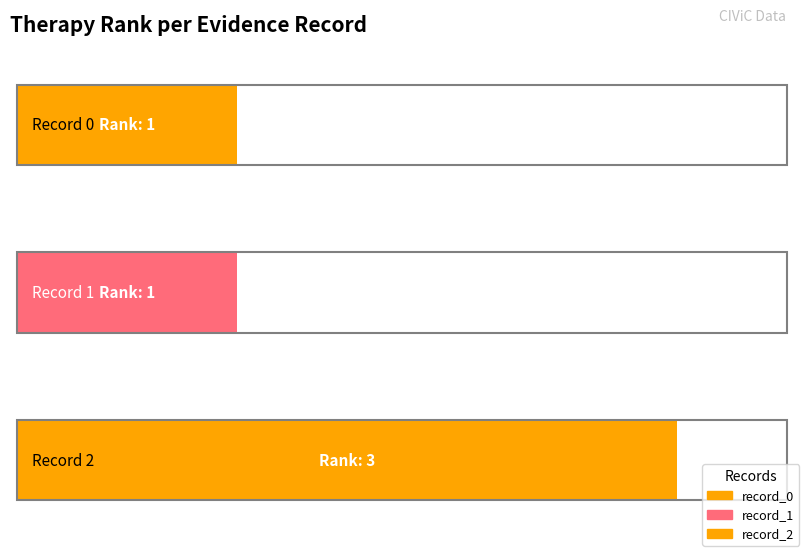

What is the maximum value shown in the chart?

3